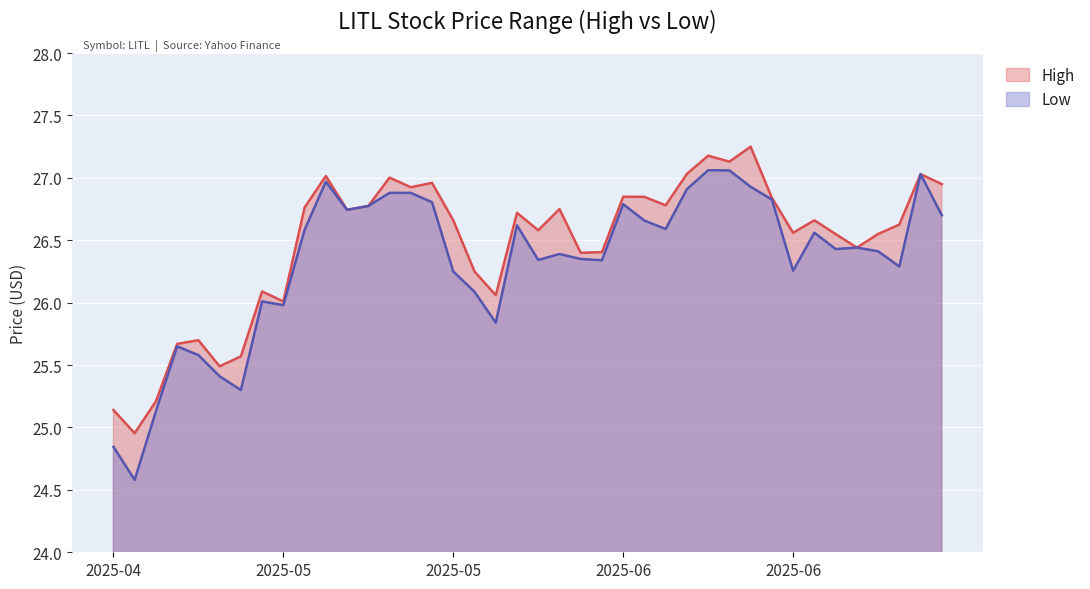

Which series has the widest spread of values?

Low